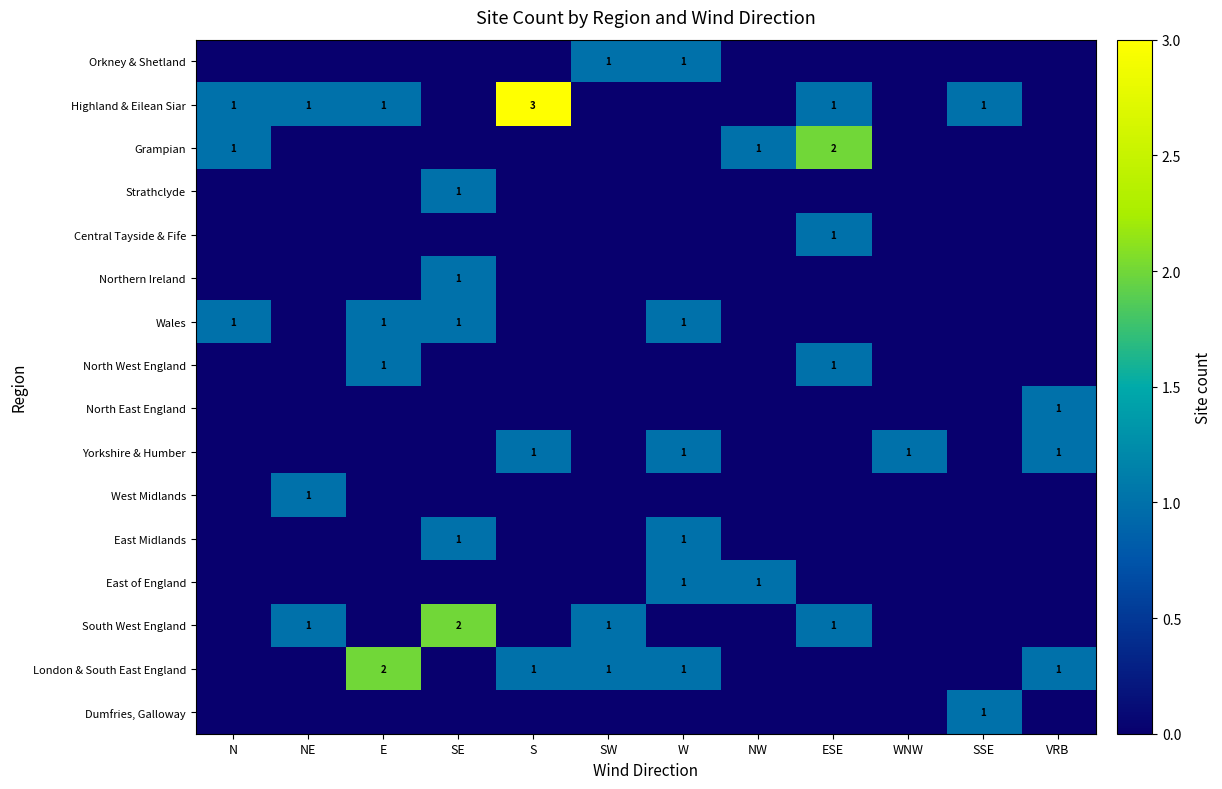

At W, list the series in order from largest to smallest.

Orkney & Shetland, Wales, Yorkshire & Humber, East Midlands, East of England, London & South East England, Highland & Eilean Siar, Grampian, Strathclyde, Central Tayside & Fife, Northern Ireland, North West England, North East England, West Midlands, South West England, Dumfries, Galloway